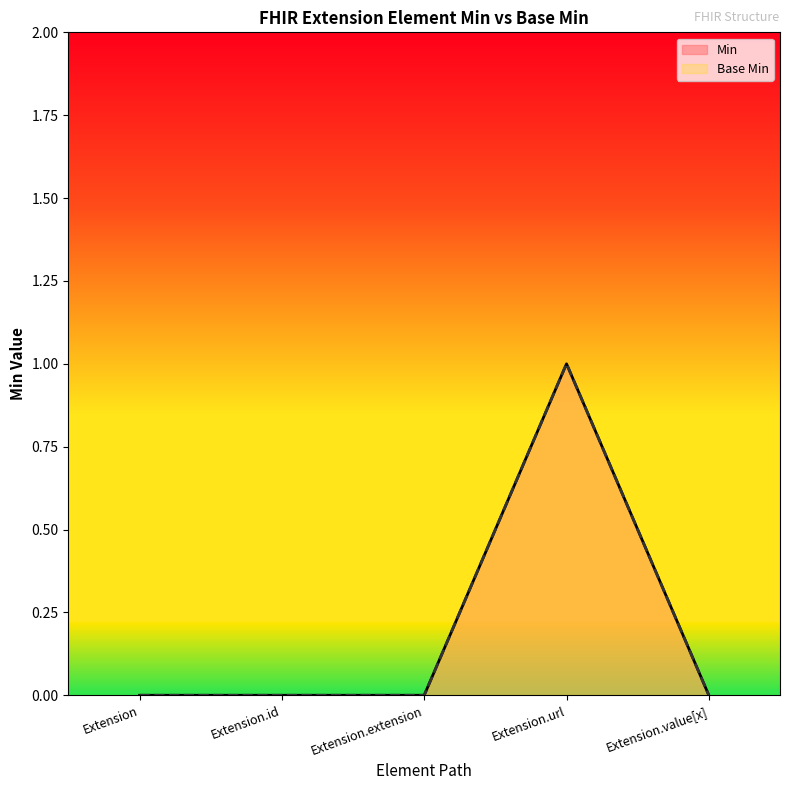

Reading left to right, extract all data points from this chart.

Min: 0	0	0	1	0
Base Min: 0	0	0	1	0